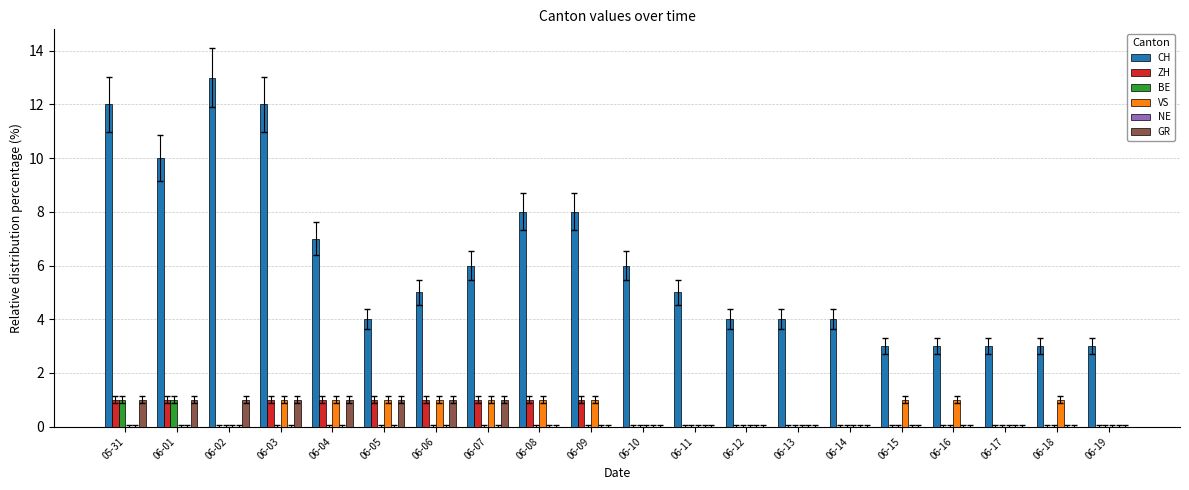

Which series changed the most between 06-03 and 06-07?

CH